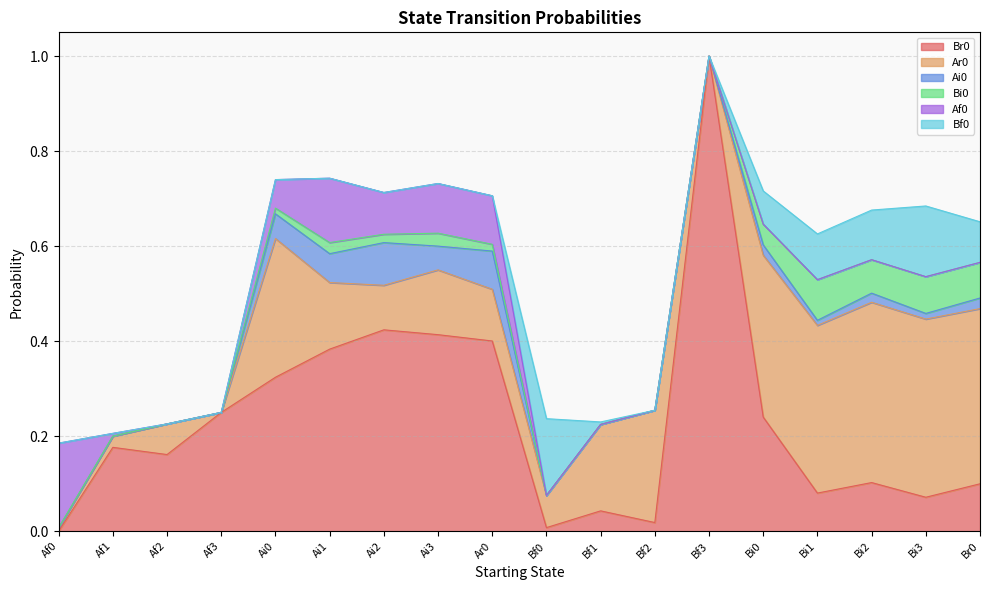

True or false: Bi0 and Af0 cross at least once.

False